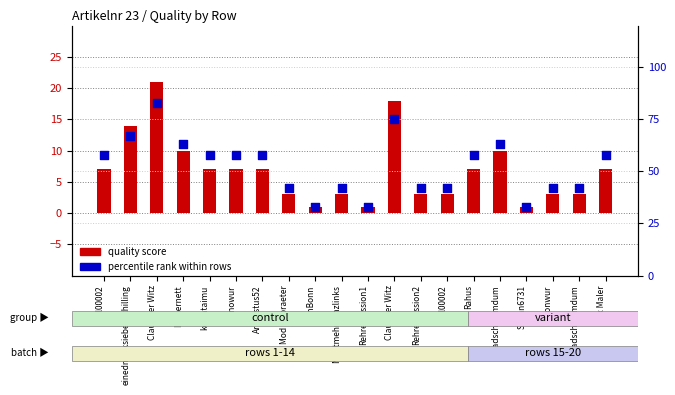

Is the value of percentile rank within rows at Nichtmehrganzlinks greater than the value of quality score at hkl00002?

Yes